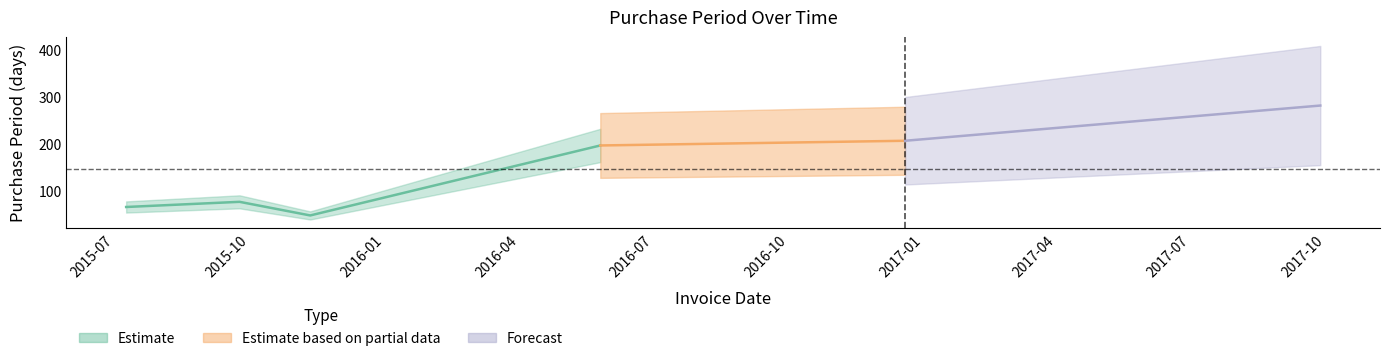

The chart shows a value of 197 at 2016-05-26. True or false?

True